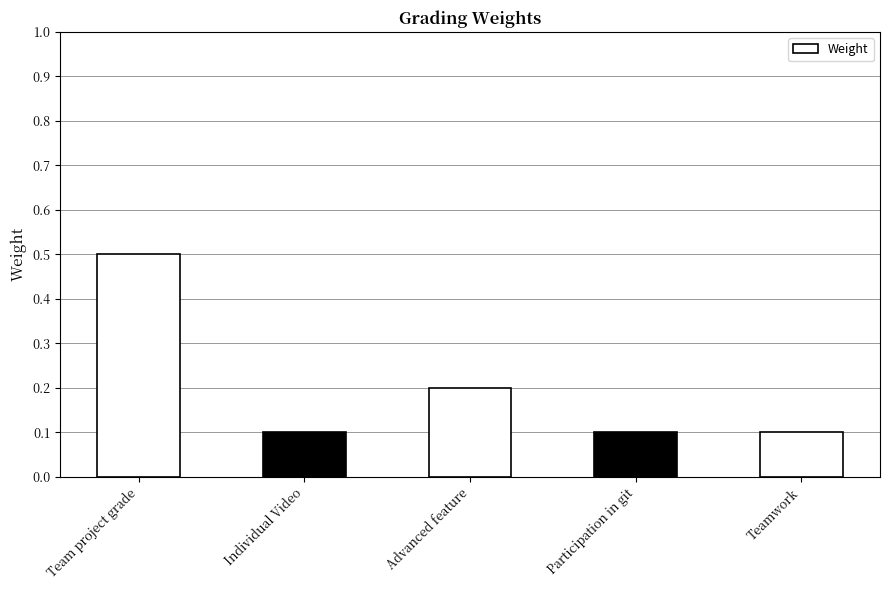

List the labels in order of value, smallest first.

Individual Video, Participation in git, Teamwork, Advanced feature, Team project grade